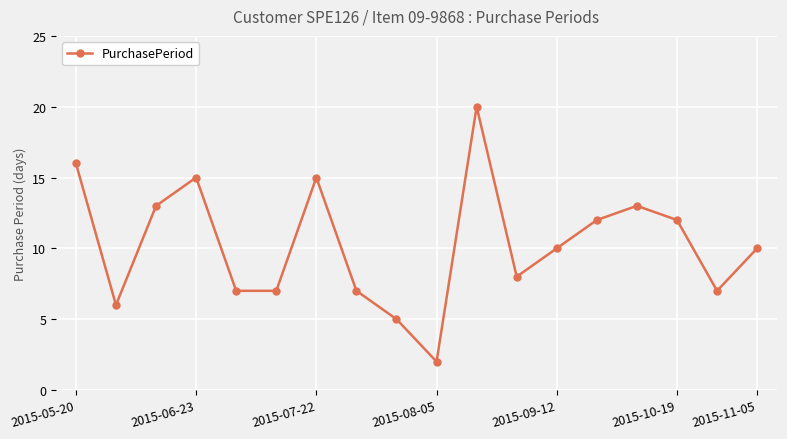

What is the maximum value shown in the chart?

20